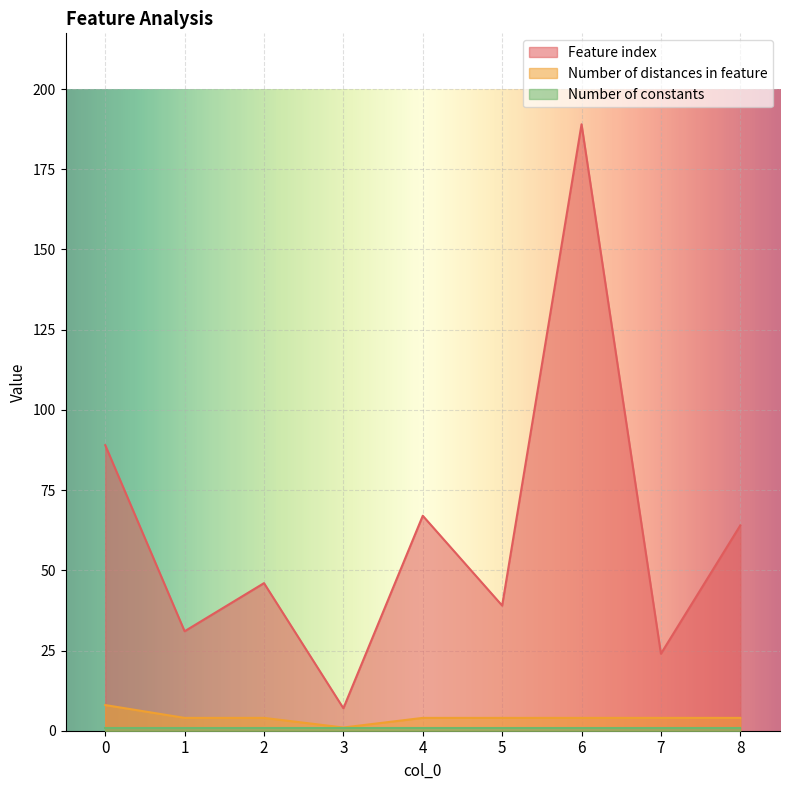

True or false: Number of distances in feature and Feature index intersect in this chart.

False